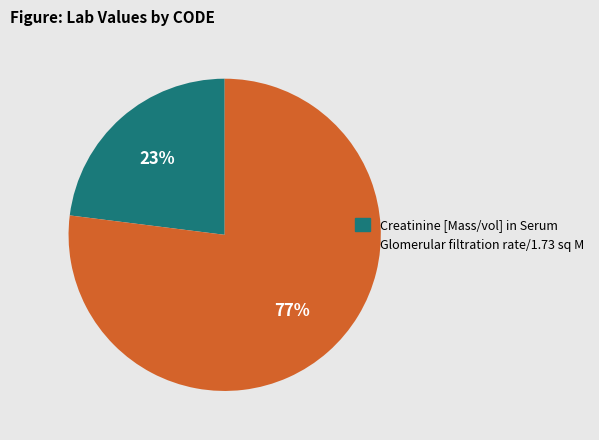

Which category has the biggest portion of the pie?

Glomerular filtration rate/1.73 sq M